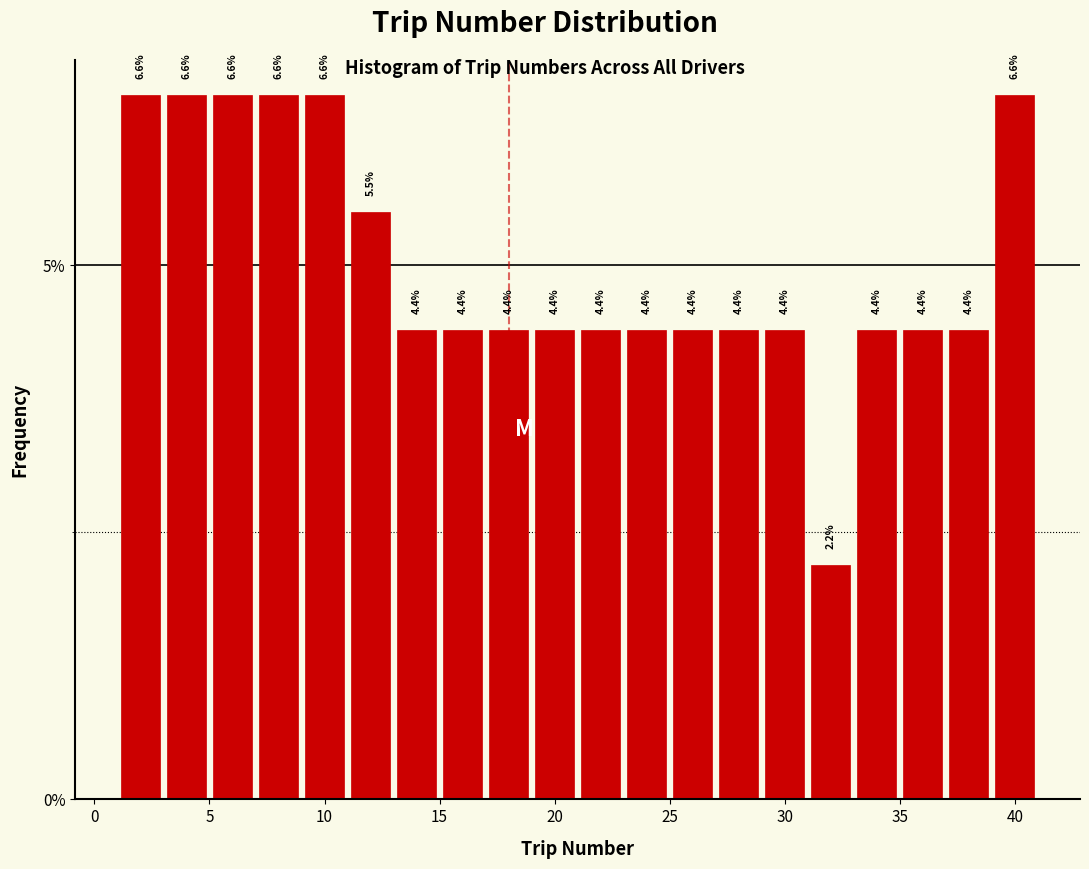

What is the height of the bar covering 21 to 23 on the x-axis?

4.4